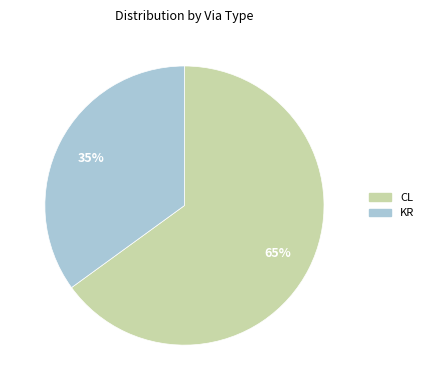

Is it true that KR is 35% of the pie?

True